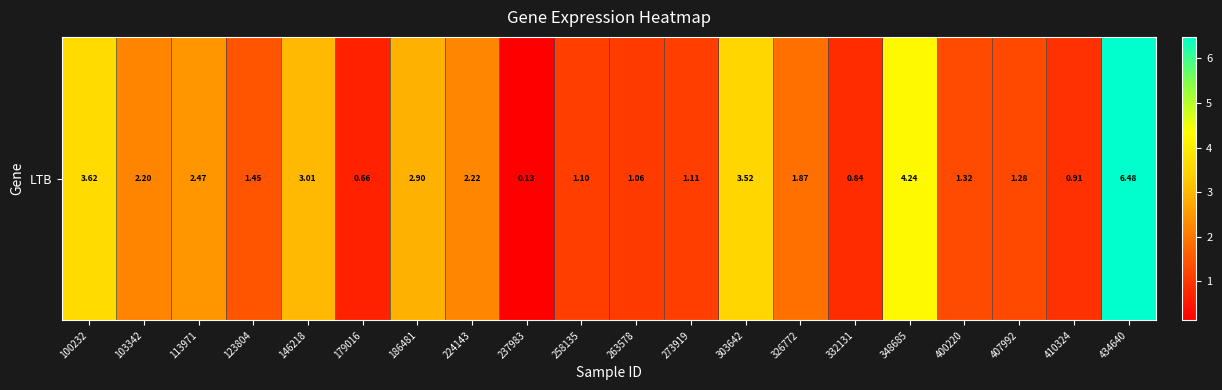

What is the difference between the maximum and second lowest values?

5.8